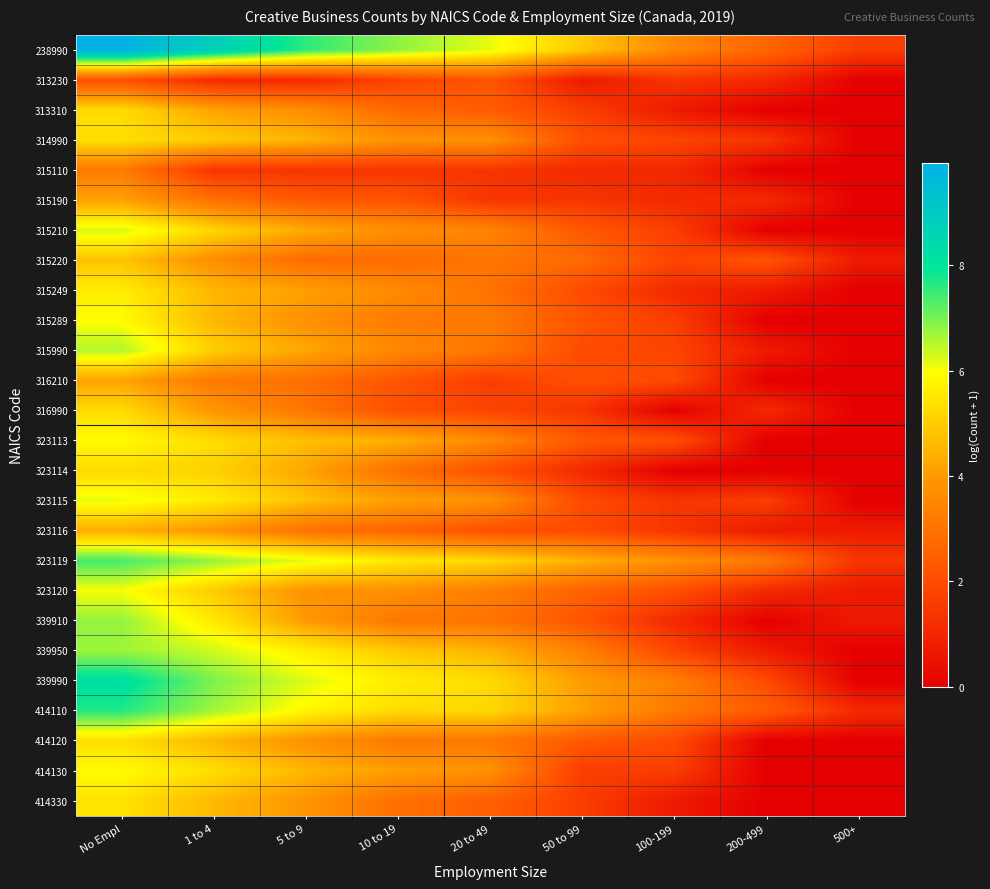

Count the number of data series in this chart.

26